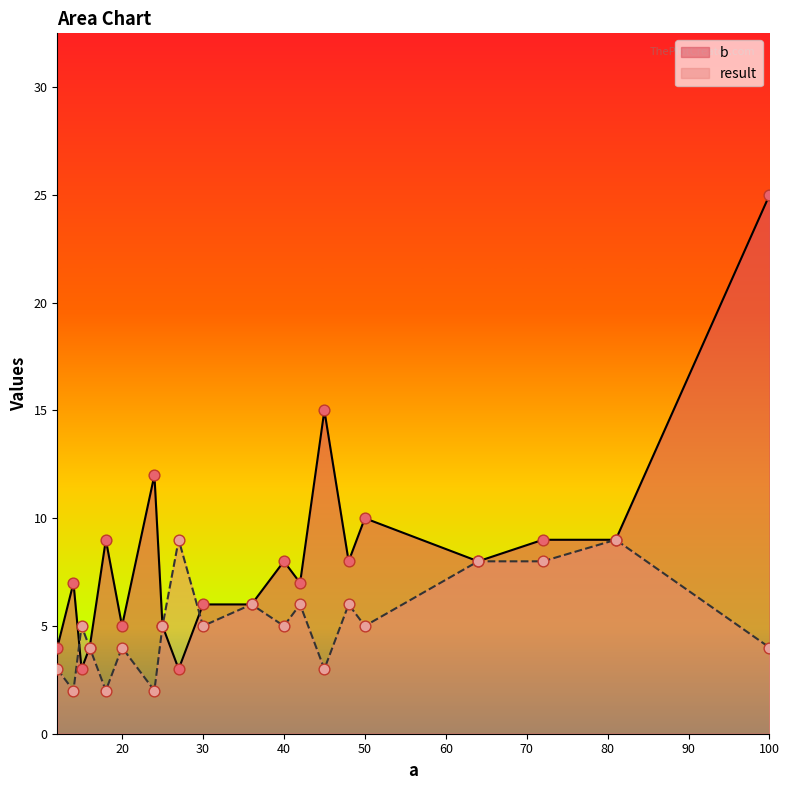

Is the value of b at 81 greater than the value of result at 16?

Yes